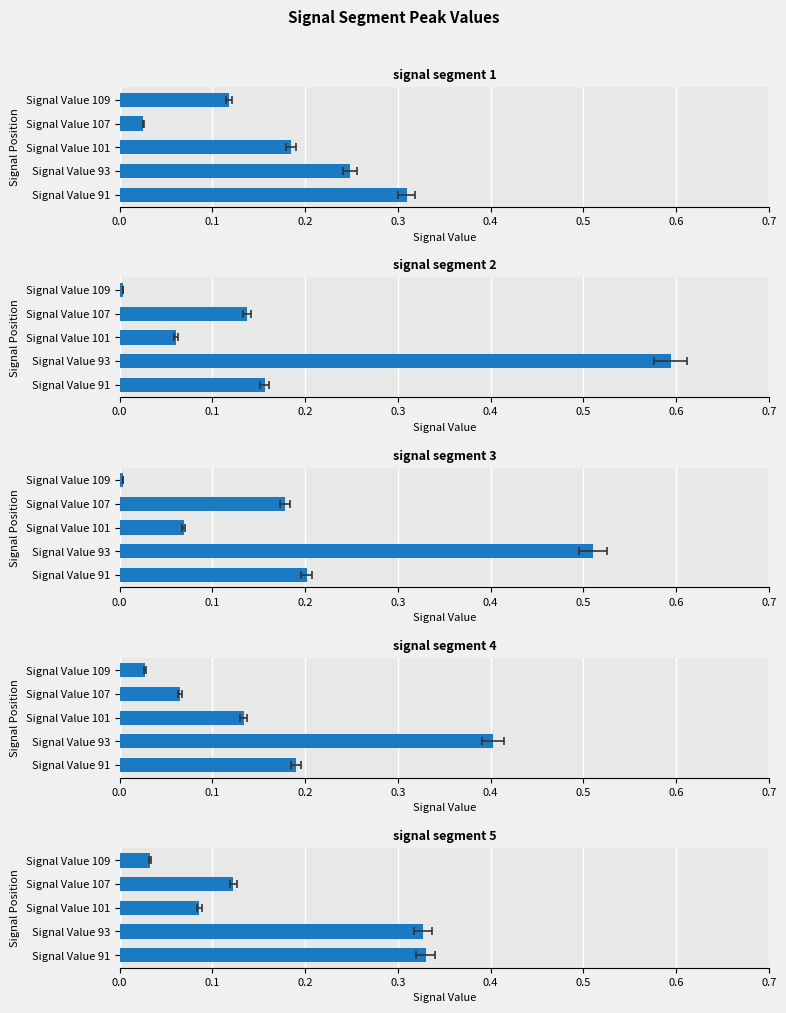

The value of signal segment 2 at Signal Value 107 is 0.2. True or false?

False